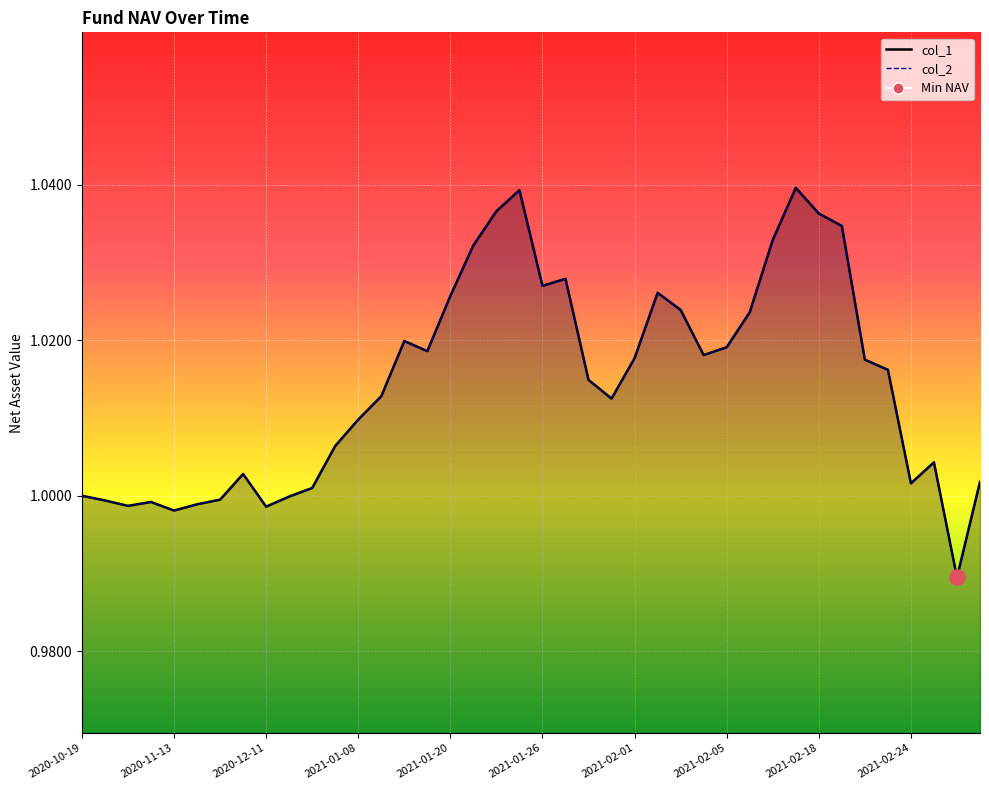

What are all the series names shown in the legend?

col_1, col_2